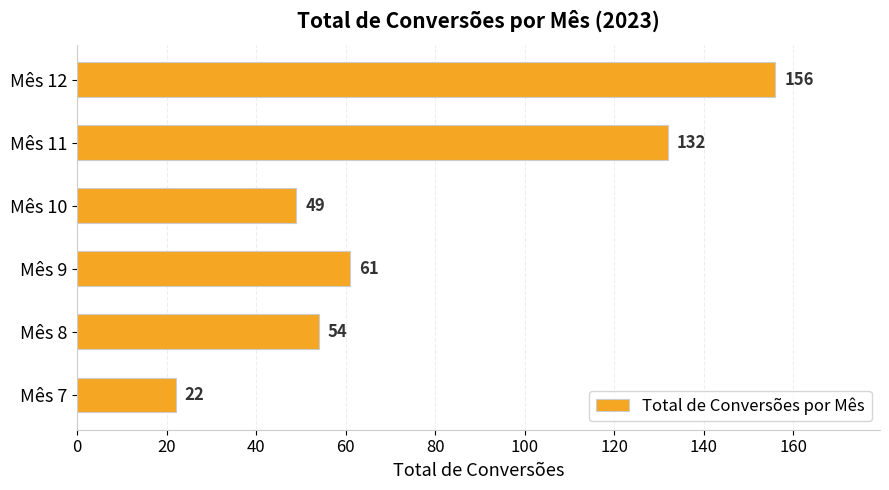

What is the ratio of the value at Mês 7 to the value at Mês 9?

0.4